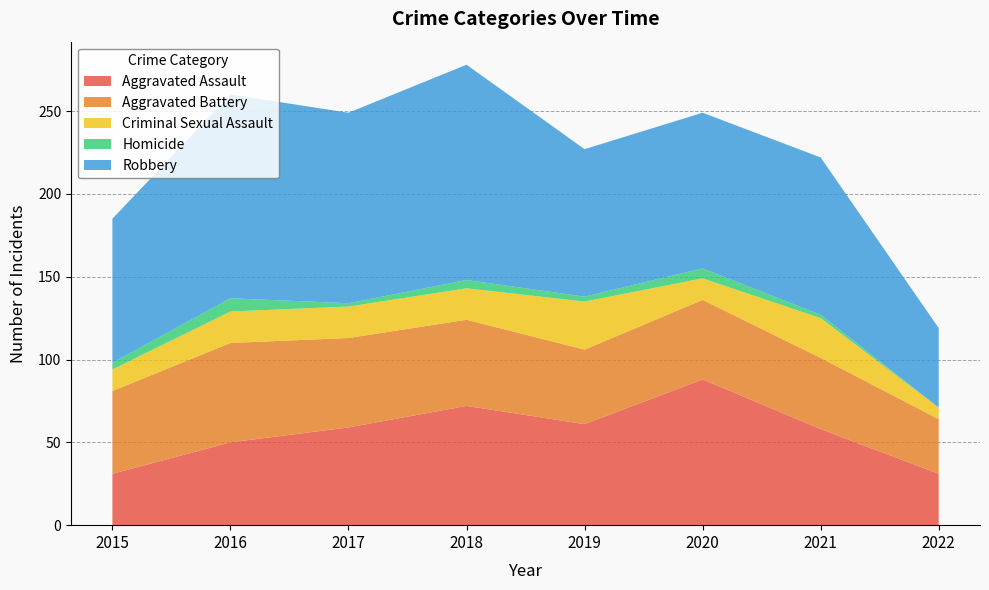

Reading left to right, transcribe all the data shown in this chart.

Aggravated Assault: 2015=31	2016=50	2017=59	2018=72	2019=61	2020=88	2021=58	2022=31
Aggravated Battery: 2015=50	2016=60	2017=54	2018=52	2019=45	2020=48	2021=43	2022=33
Criminal Sexual Assault: 2015=13	2016=19	2017=19	2018=19	2019=29	2020=13	2021=24	2022=7
Homicide: 2015=4	2016=8	2017=2	2018=5	2019=3	2020=6	2021=2	2022=0
Robbery: 2015=87	2016=123	2017=115	2018=130	2019=89	2020=94	2021=95	2022=48